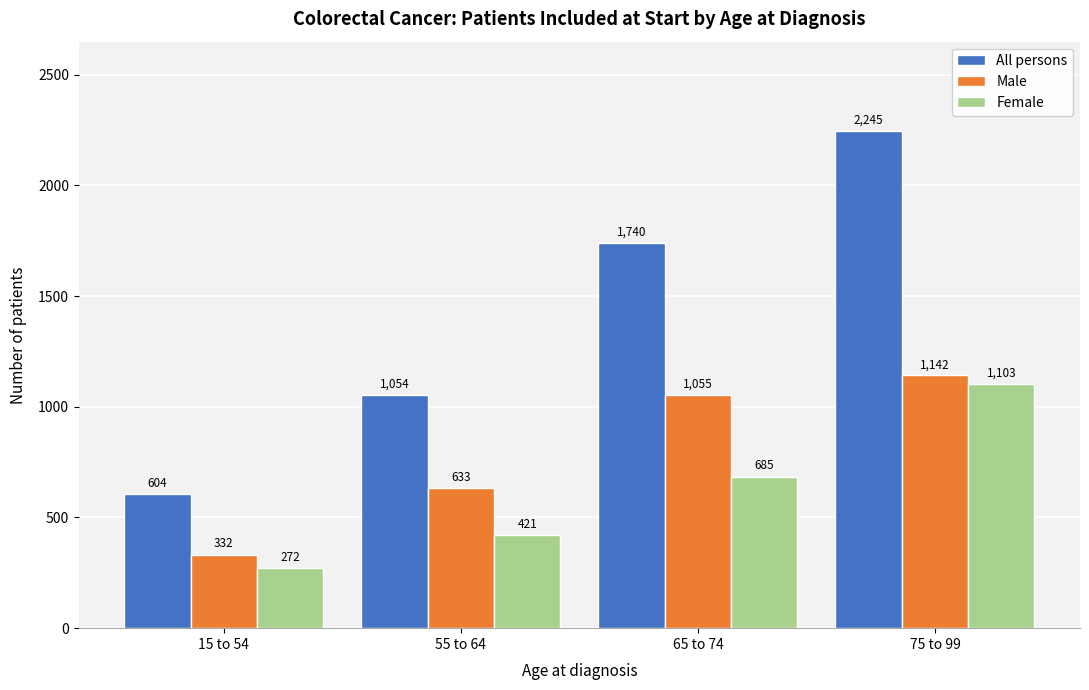

Reading left to right, what are all the values shown in this chart?

All persons: 15 to 54=604	55 to 64=1054	65 to 74=1740	75 to 99=2245
Male: 15 to 54=332	55 to 64=633	65 to 74=1055	75 to 99=1142
Female: 15 to 54=272	55 to 64=421	65 to 74=685	75 to 99=1103